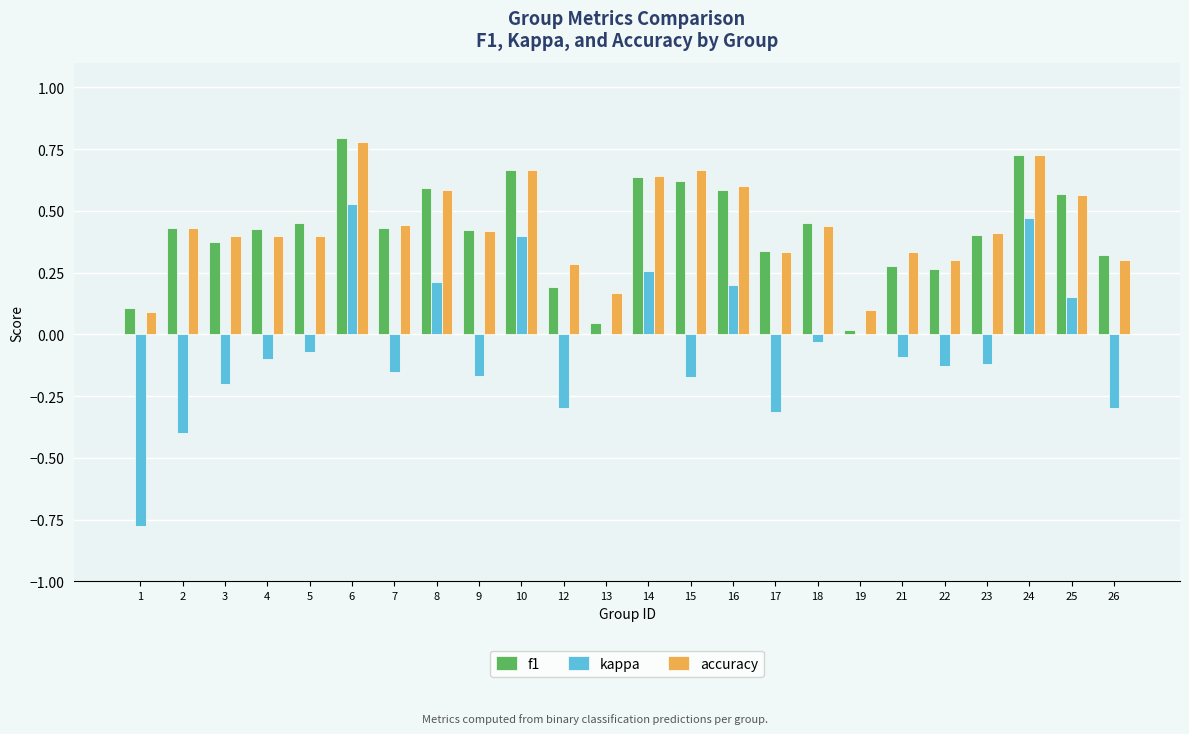

Which label corresponds to the largest value in the chart?

6